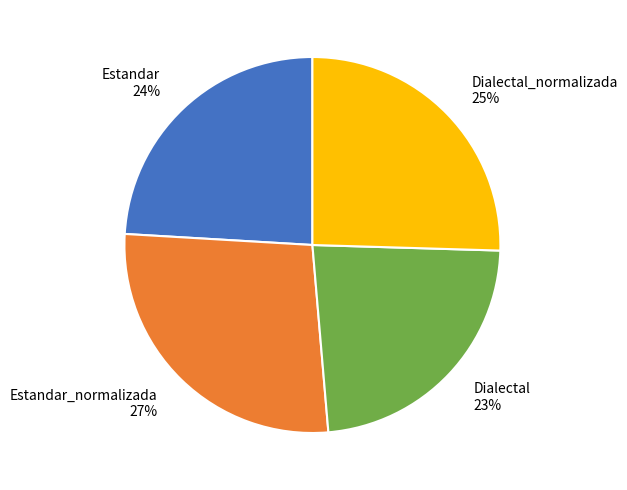

Rank the categories by value from lowest to highest.

Dialectal 23%, Estandar 24%, Dialectal_normalizada 25%, Estandar_normalizada 27%